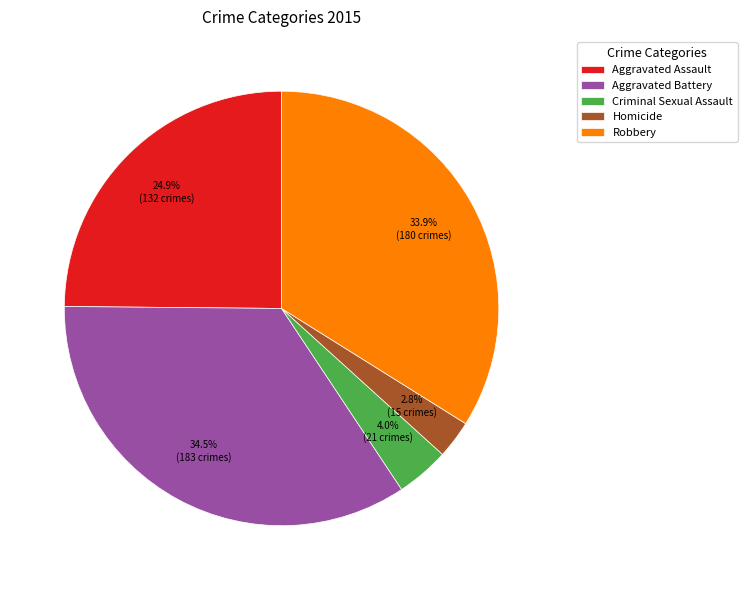

How many slices are in this pie chart?

5